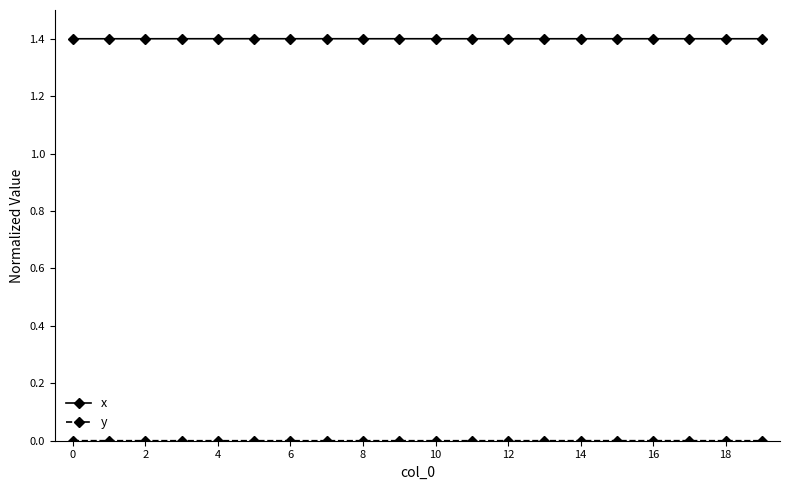

What is the lowest value of the x series?

1.4